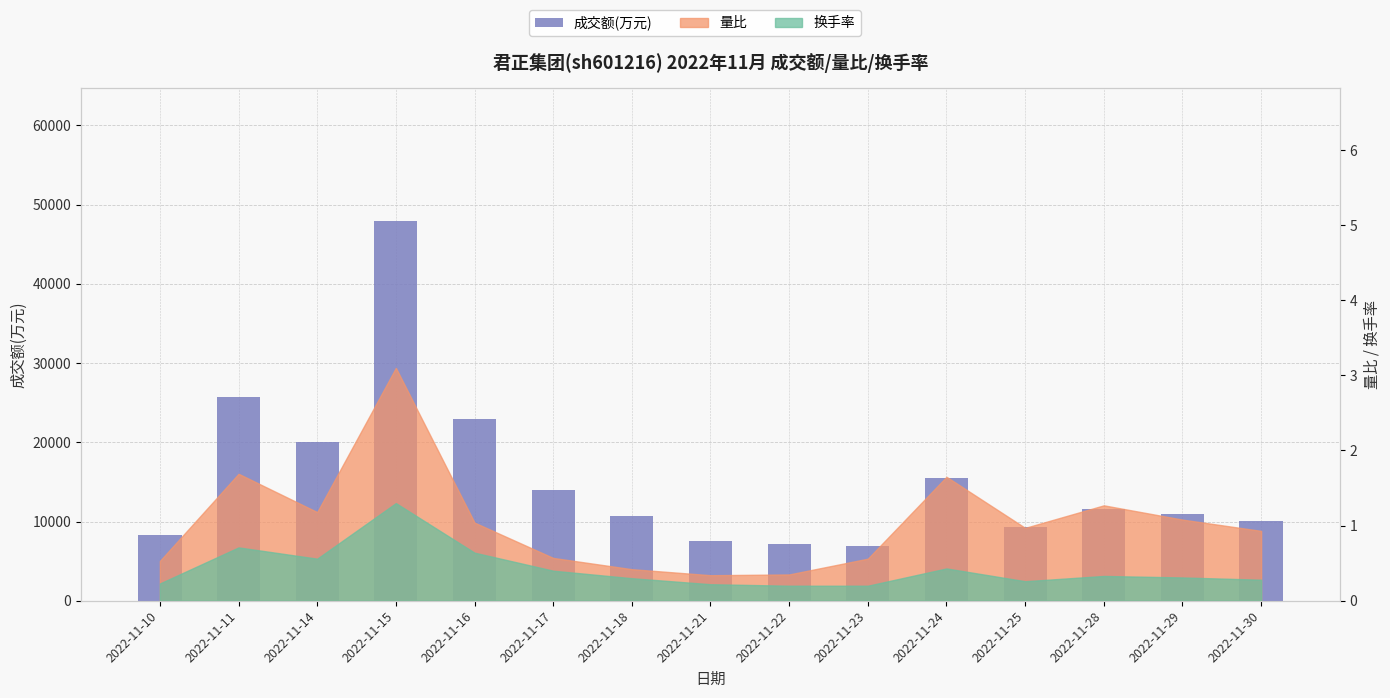

How many values exceed 10902?

7